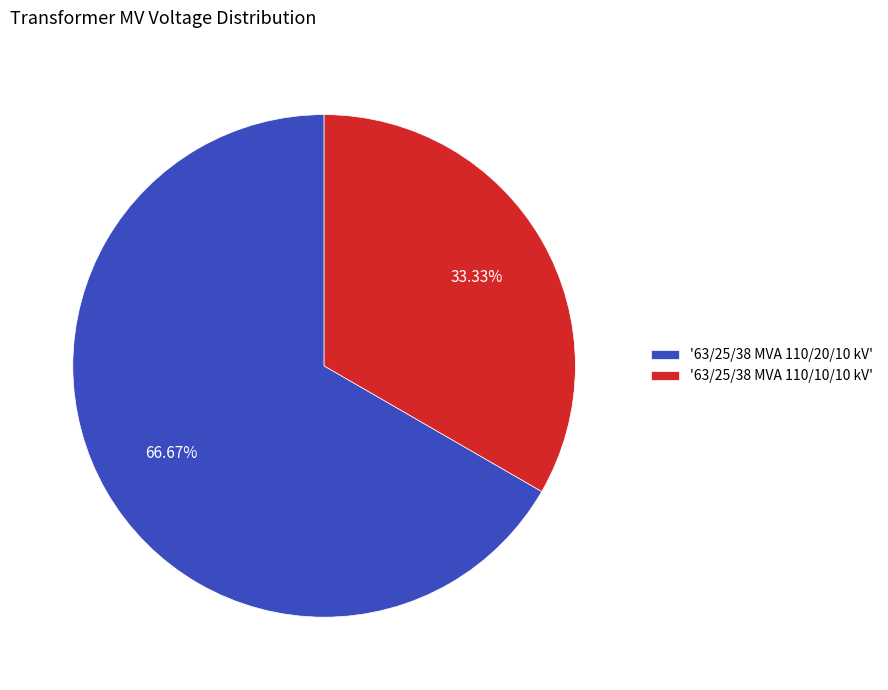

Which category accounts for the majority?

'63/25/38 MVA 110/20/10 kV'